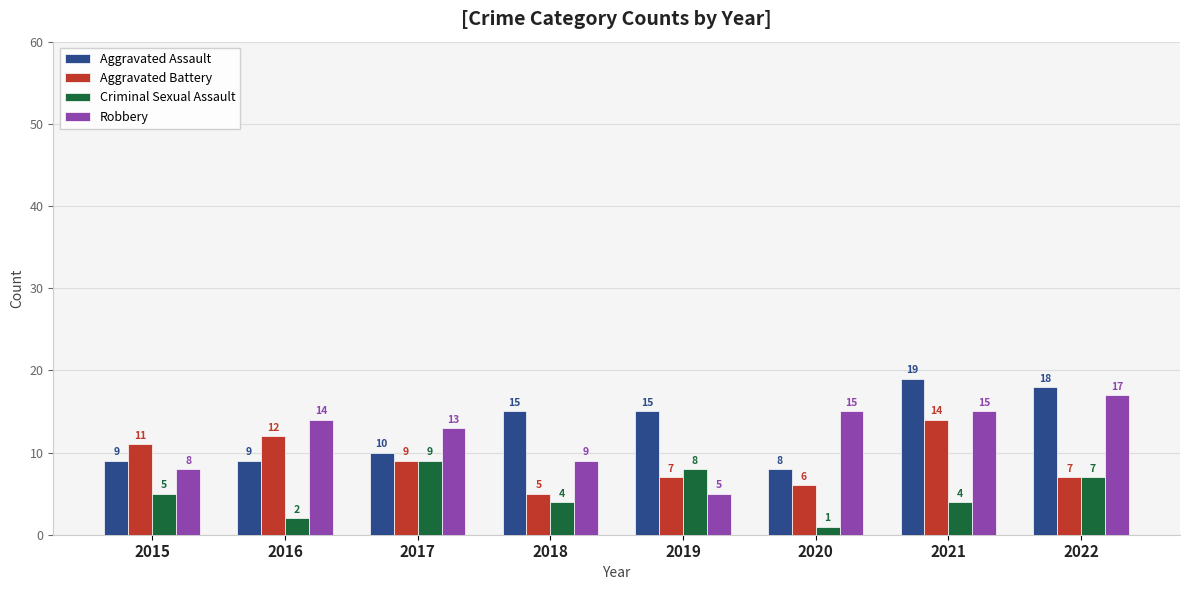

What is the sum of the Aggravated Assault values at 2022 and 2020?

26